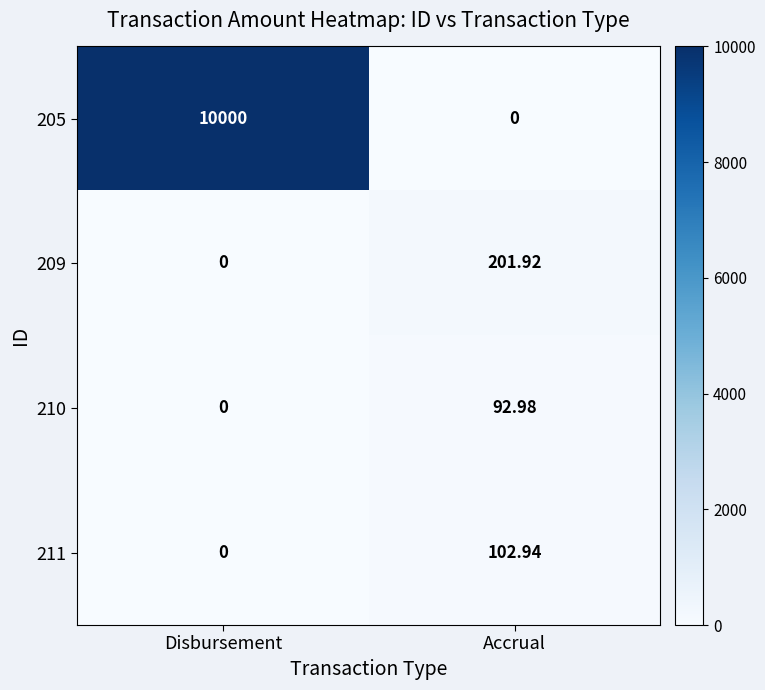

Is the value of 209 at Accrual greater than the value of 205 at Disbursement?

No